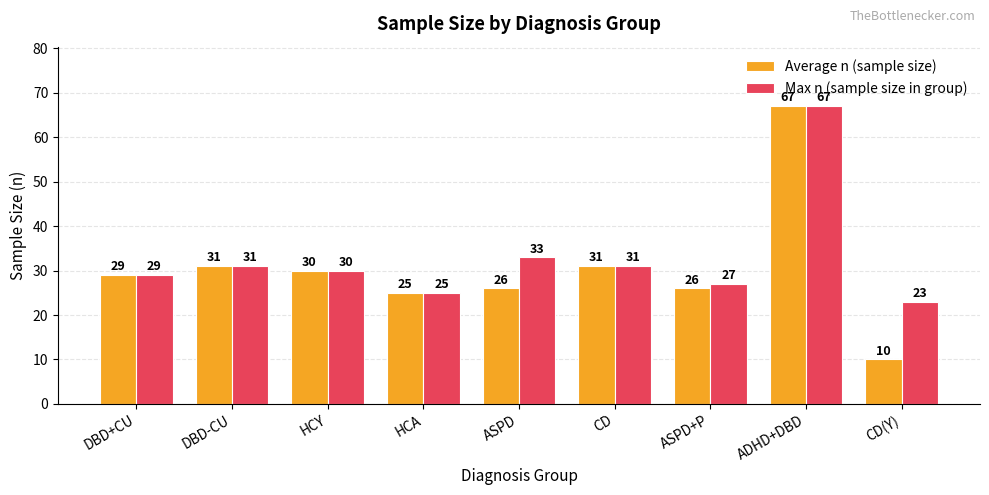

What are all the series names shown in the legend?

Average n (sample size), Max n (sample size in group)